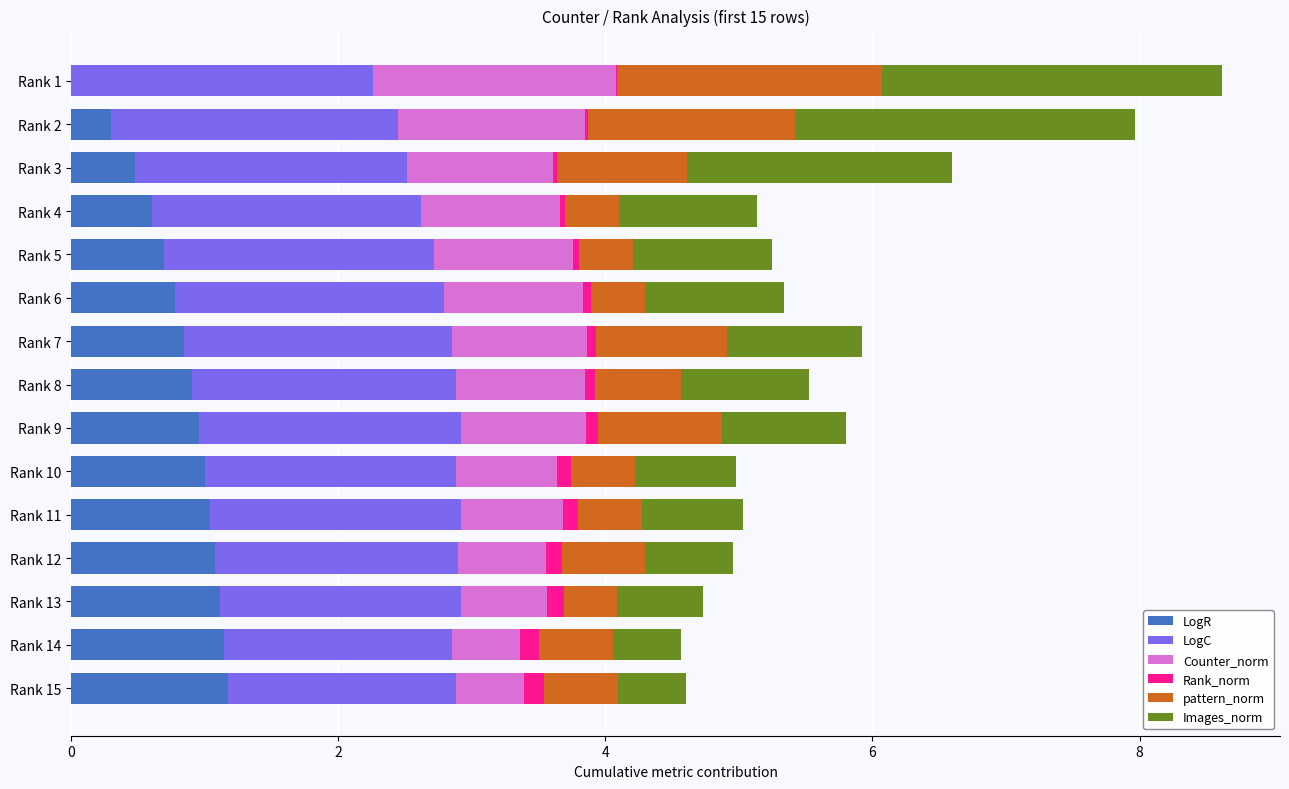

Is it true that LogR equals 1.0 at Rank 11?

True